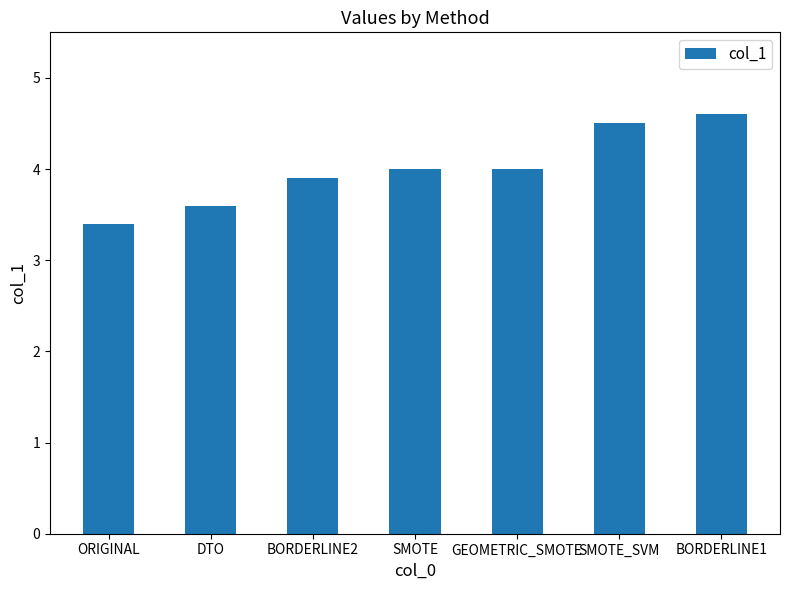

What is the sum of the values at BORDERLINE2 and DTO?

7.5